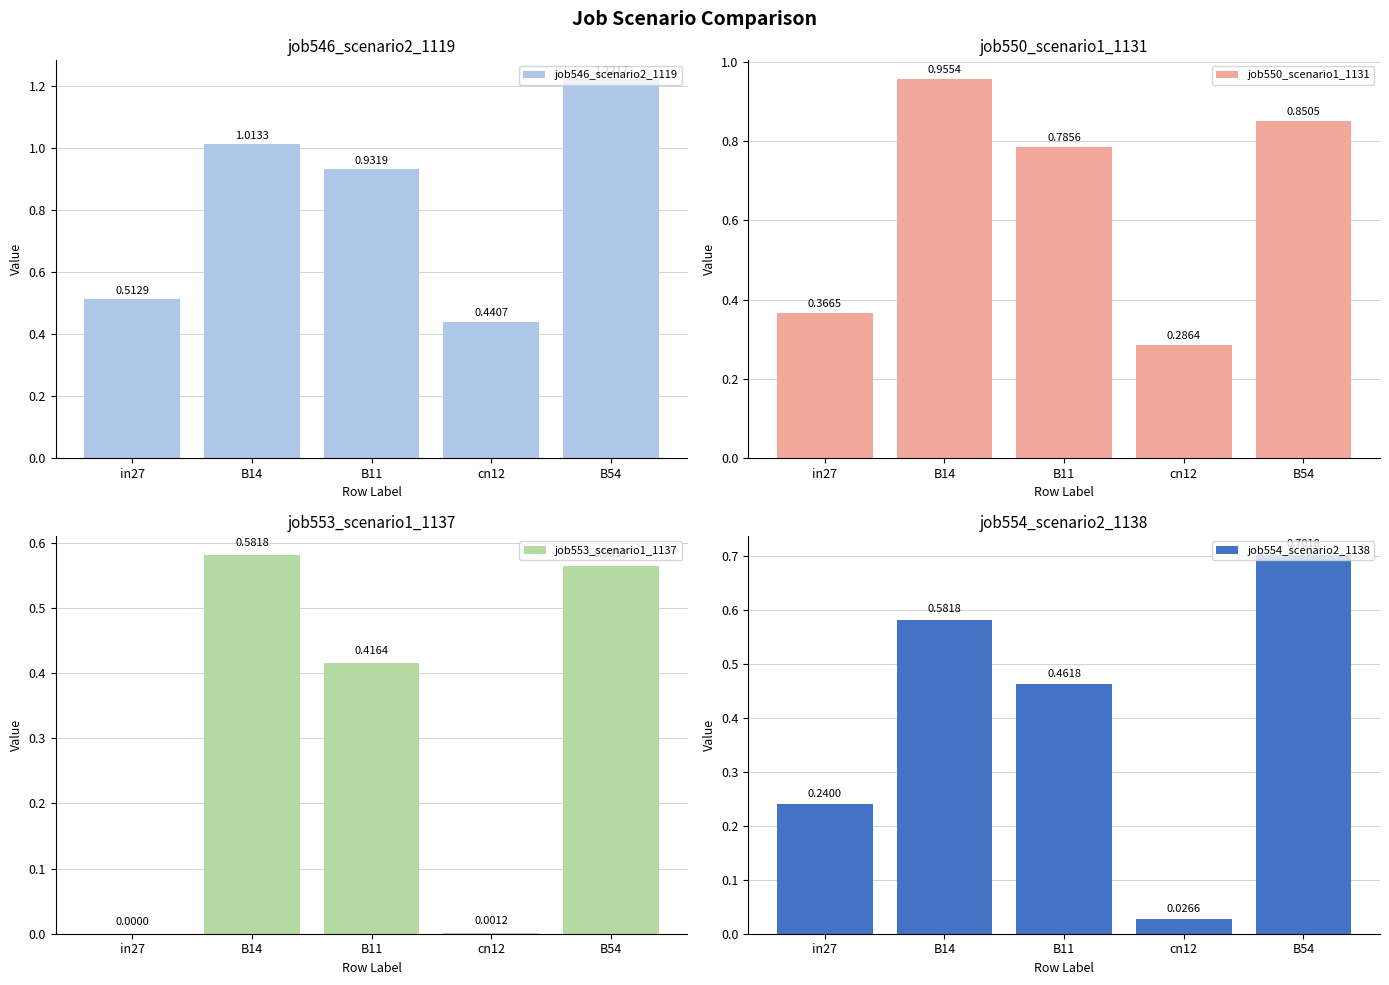

Reading right to left, extract all data points from this chart.

job546_scenario2_1119: 1.2	0.4	0.9	1.0	0.5
job550_scenario1_1131: 0.9	0.3	0.8	1.0	0.4
job553_scenario1_1137: 0.6	0.0	0.4	0.6	0.0
job554_scenario2_1138: 0.7	0.0	0.5	0.6	0.2